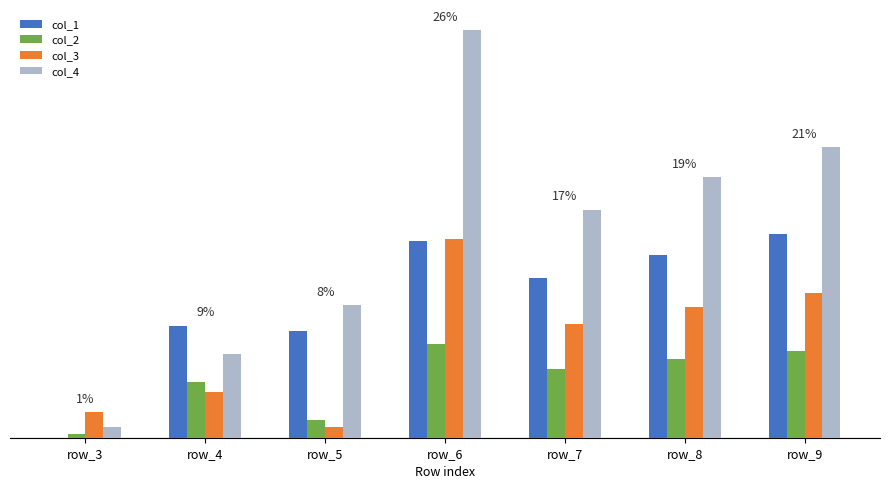

Does the chart contain stacked bars?

No